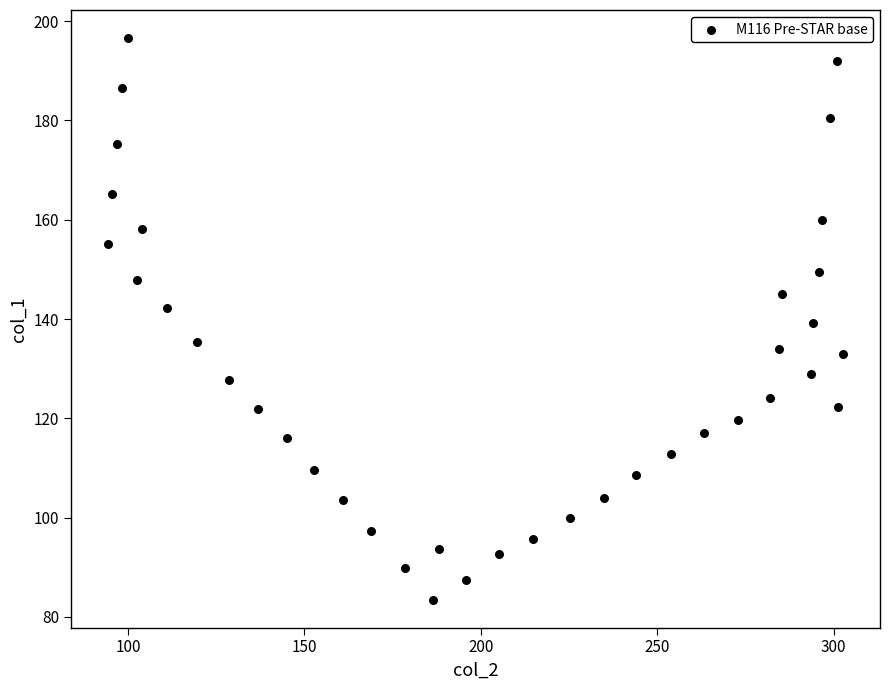

What is the range of X values (max minus min)?

208.4